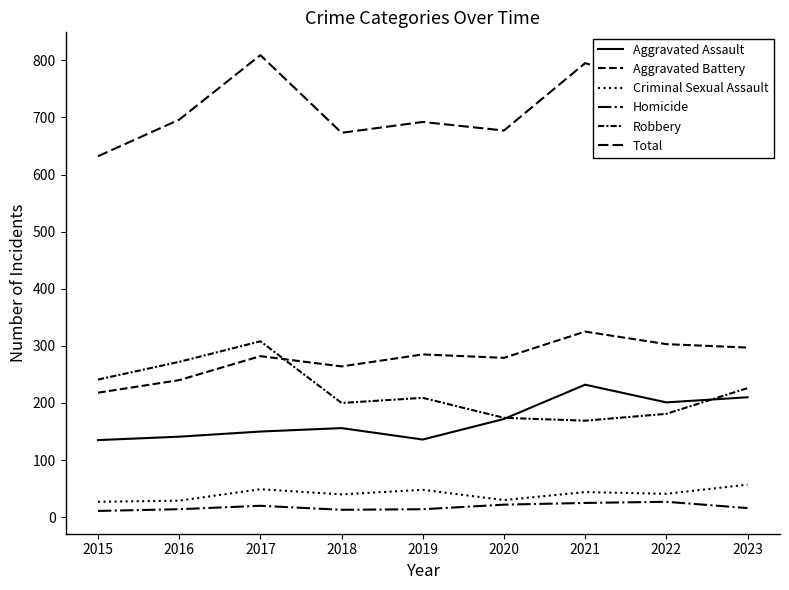

The value of Aggravated Assault at 2019 is 34. True or false?

False